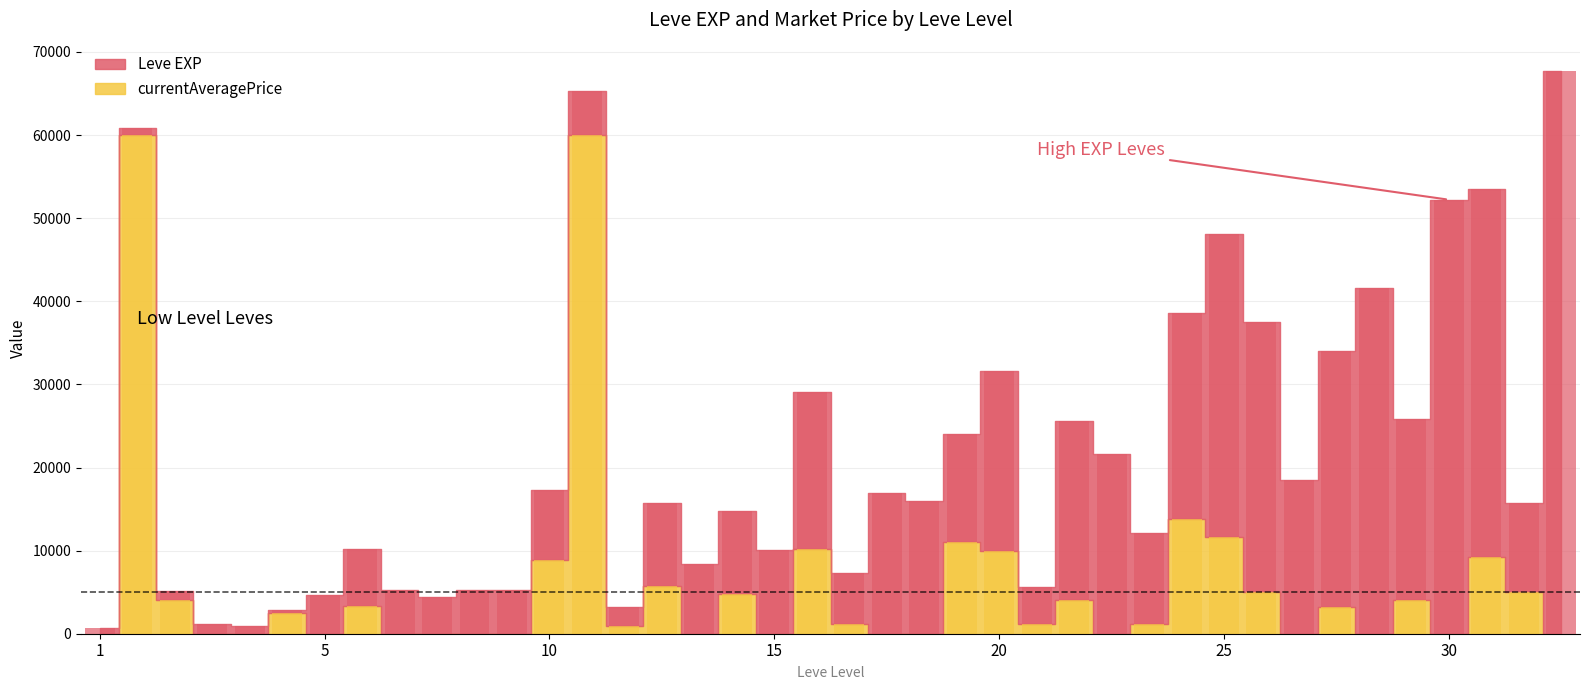

At which label does currentAveragePrice first exceed 1194?

1